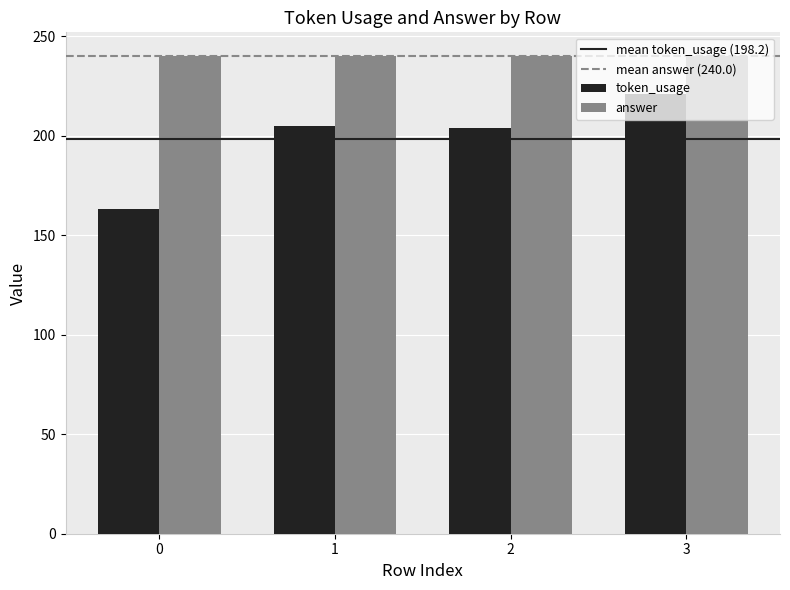

Is the value of answer at 2 greater than the value of token_usage at 1?

Yes